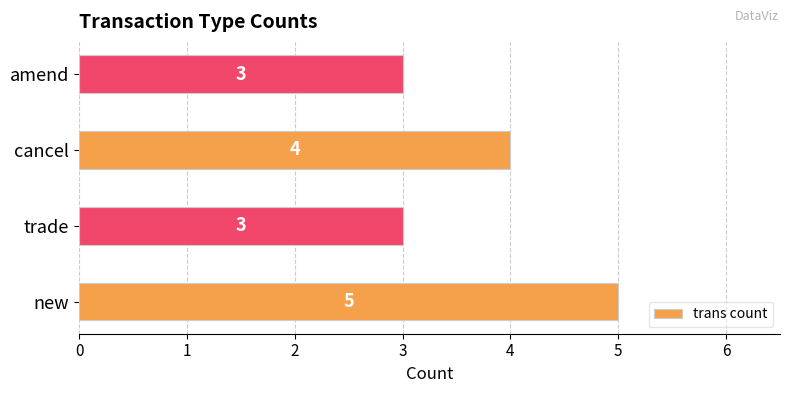

What value does the data have at new?

5